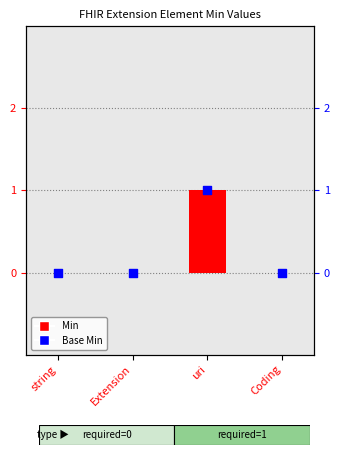

Which series has the largest Y range (max minus min)?

Min